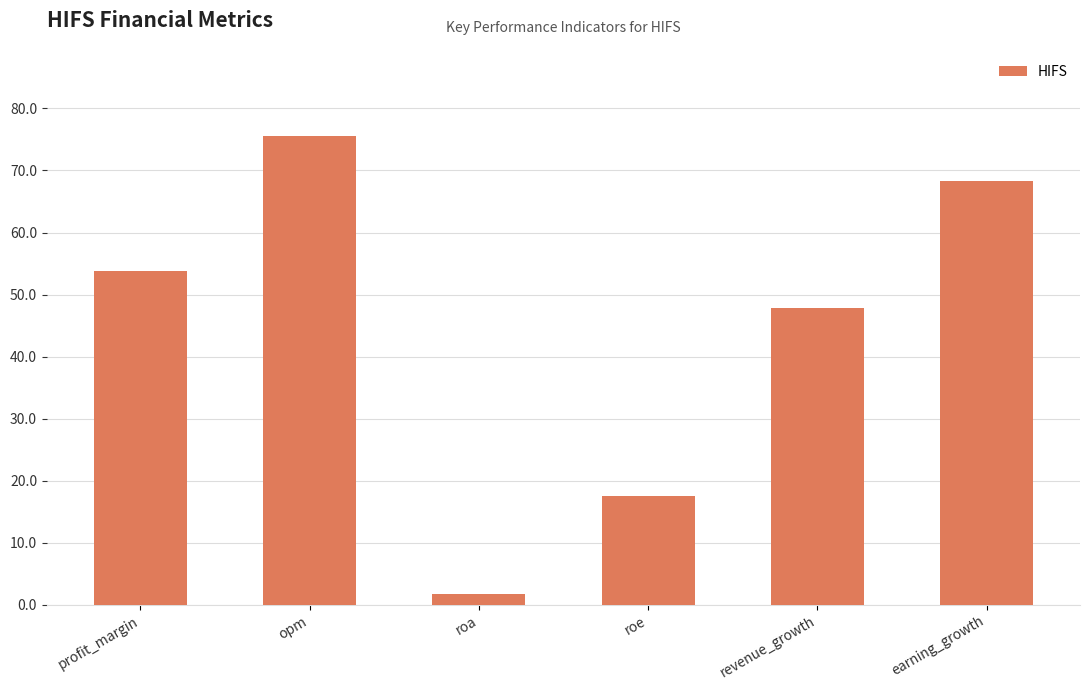

Which category has the lowest value across all series?

roa